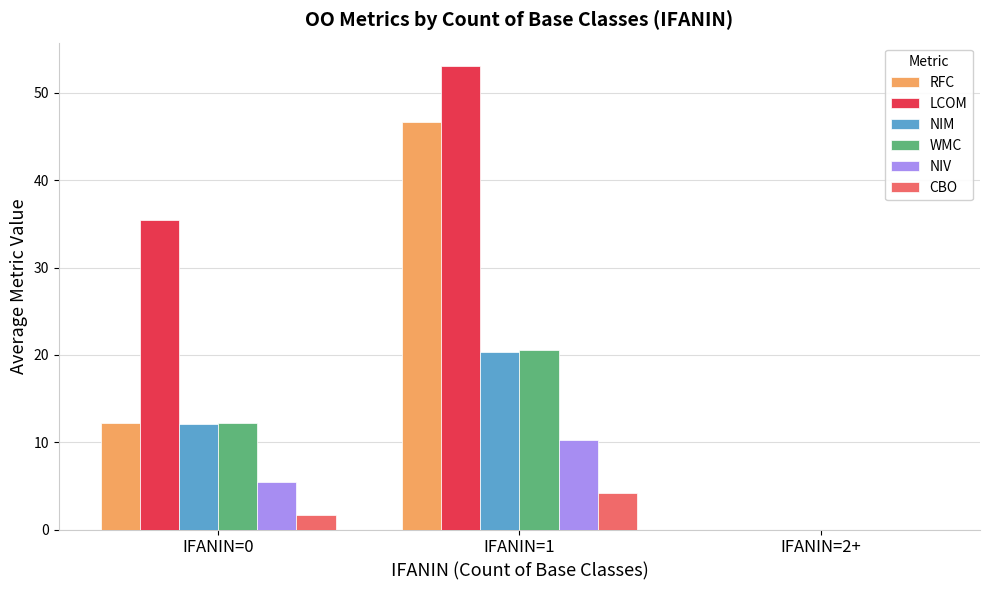

How many distinct data groups are displayed?

6